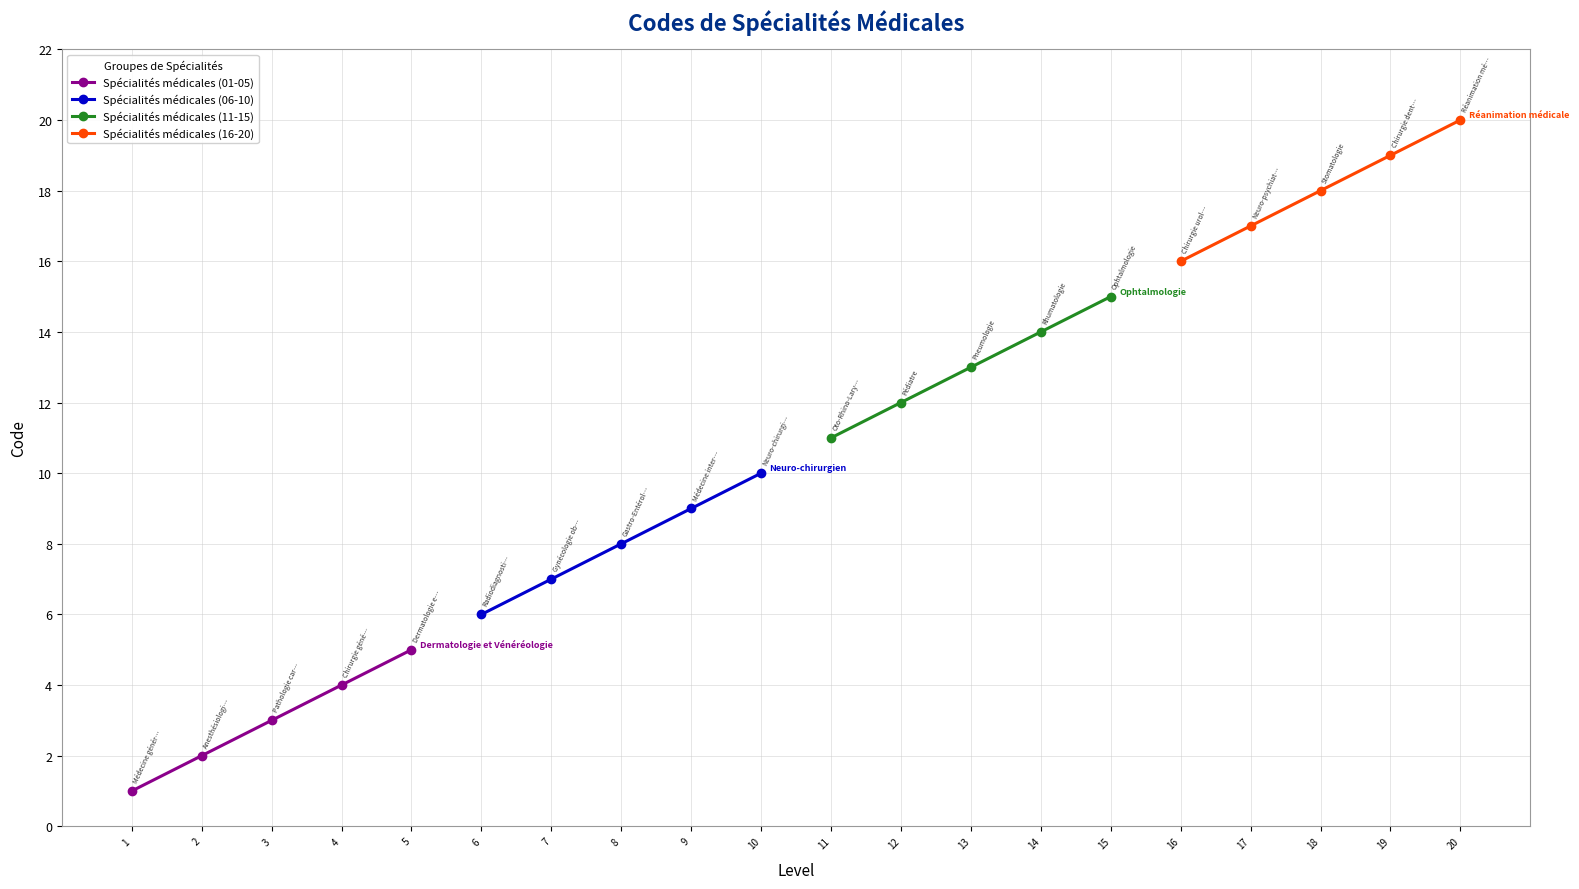

Which series has the widest spread of values?

Spécialités médicales (01-05)